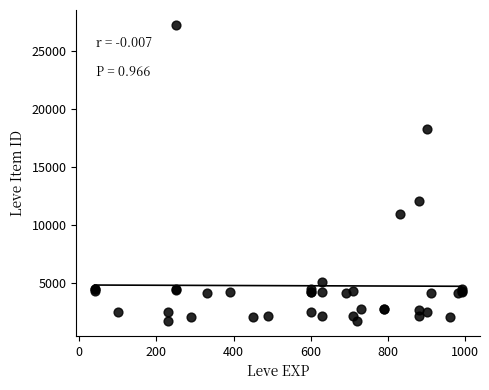

What Y value in the scatter plot is closest to 14448?

12018